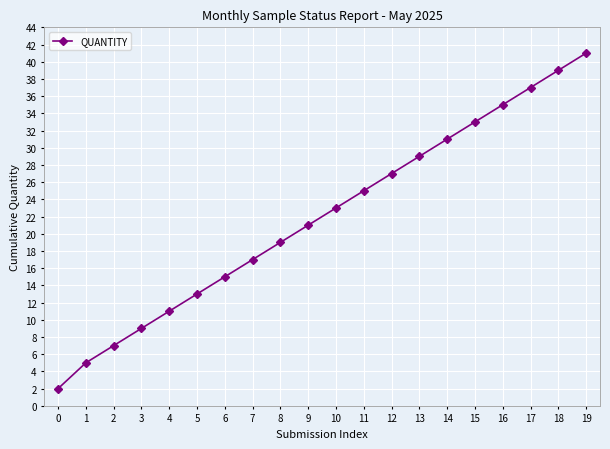

What is the greatest value displayed?

41